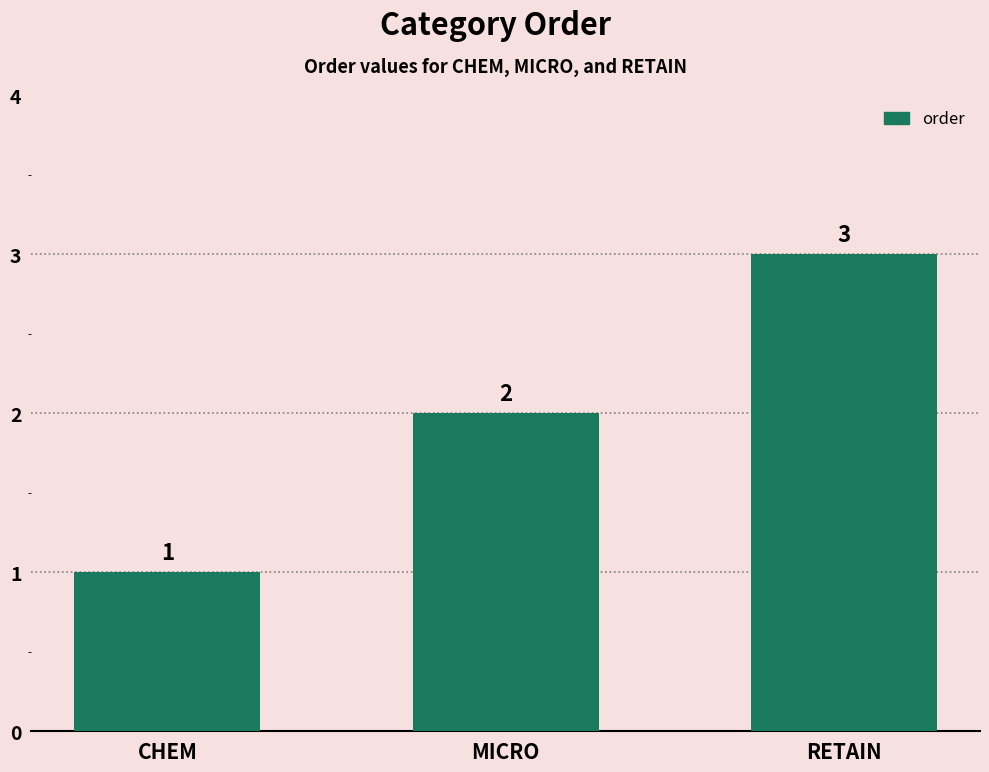

Which has a higher value, MICRO or RETAIN?

RETAIN